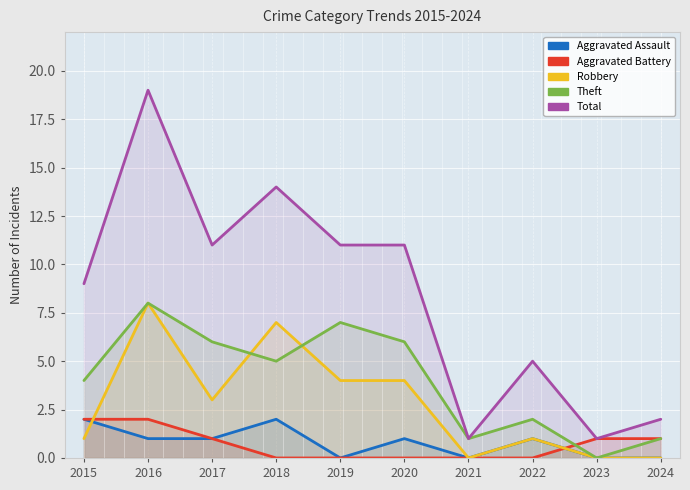

What is the difference between the maximum and minimum values in the Aggravated Assault series?

2